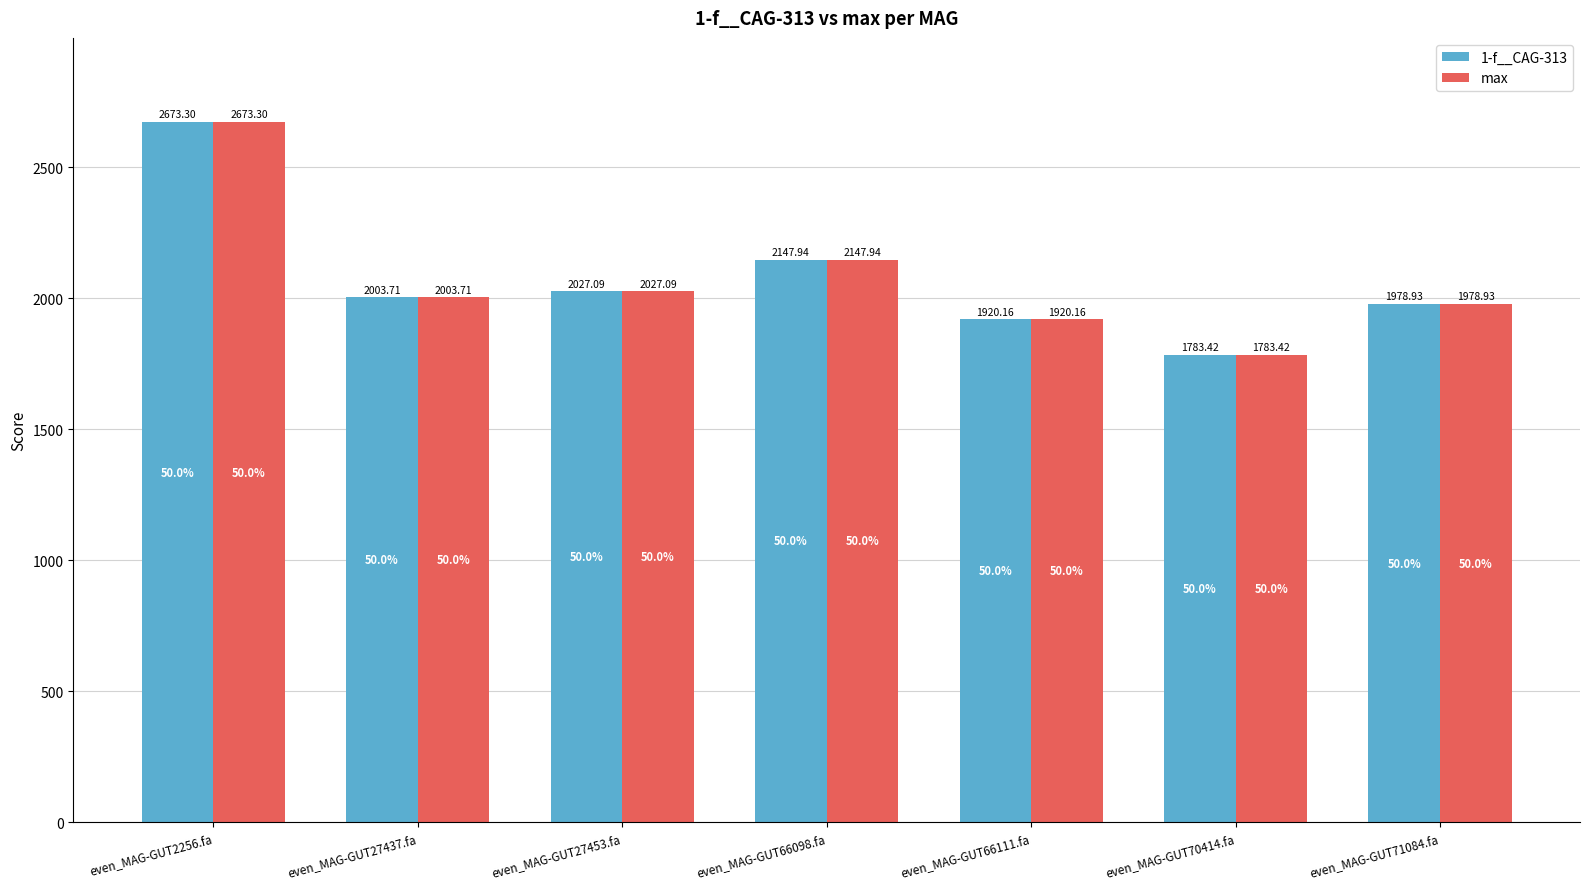

Are the bars horizontal?

No